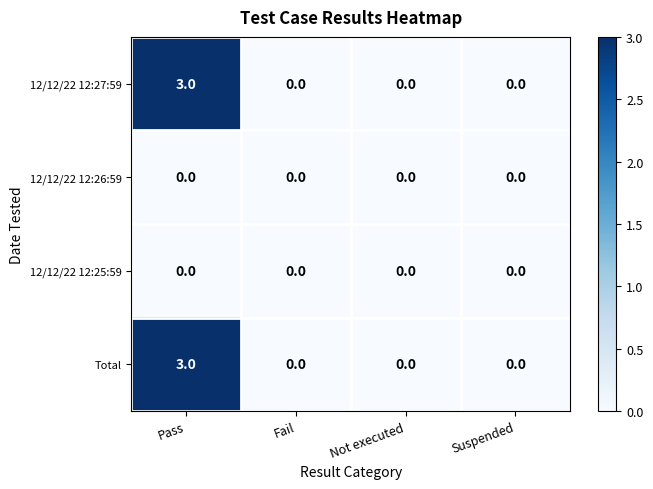

What is the difference between the highest and lowest values at Pass?

3